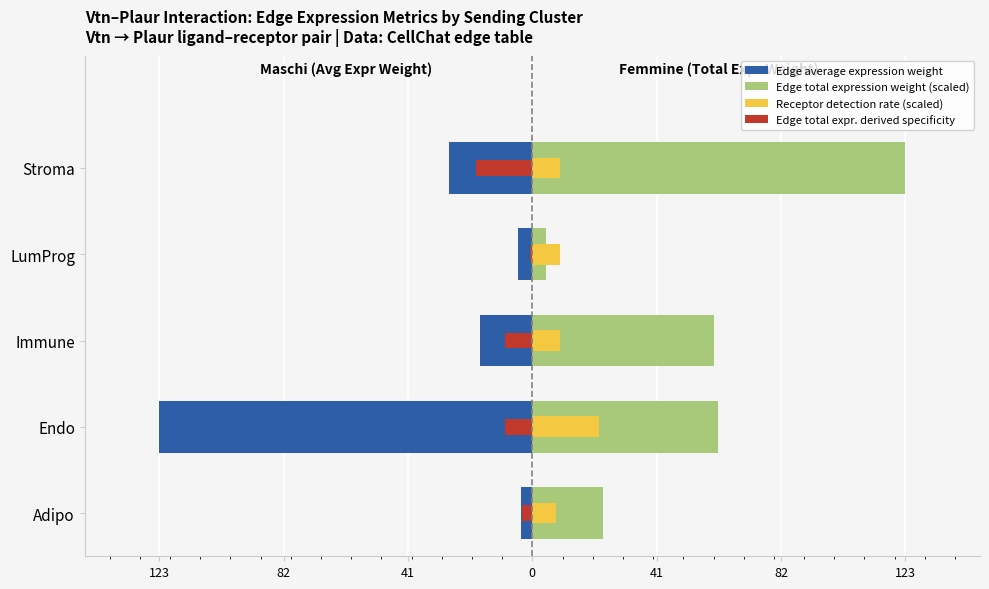

Which series has the largest total across all categories?

Edge total expression weight (scaled)